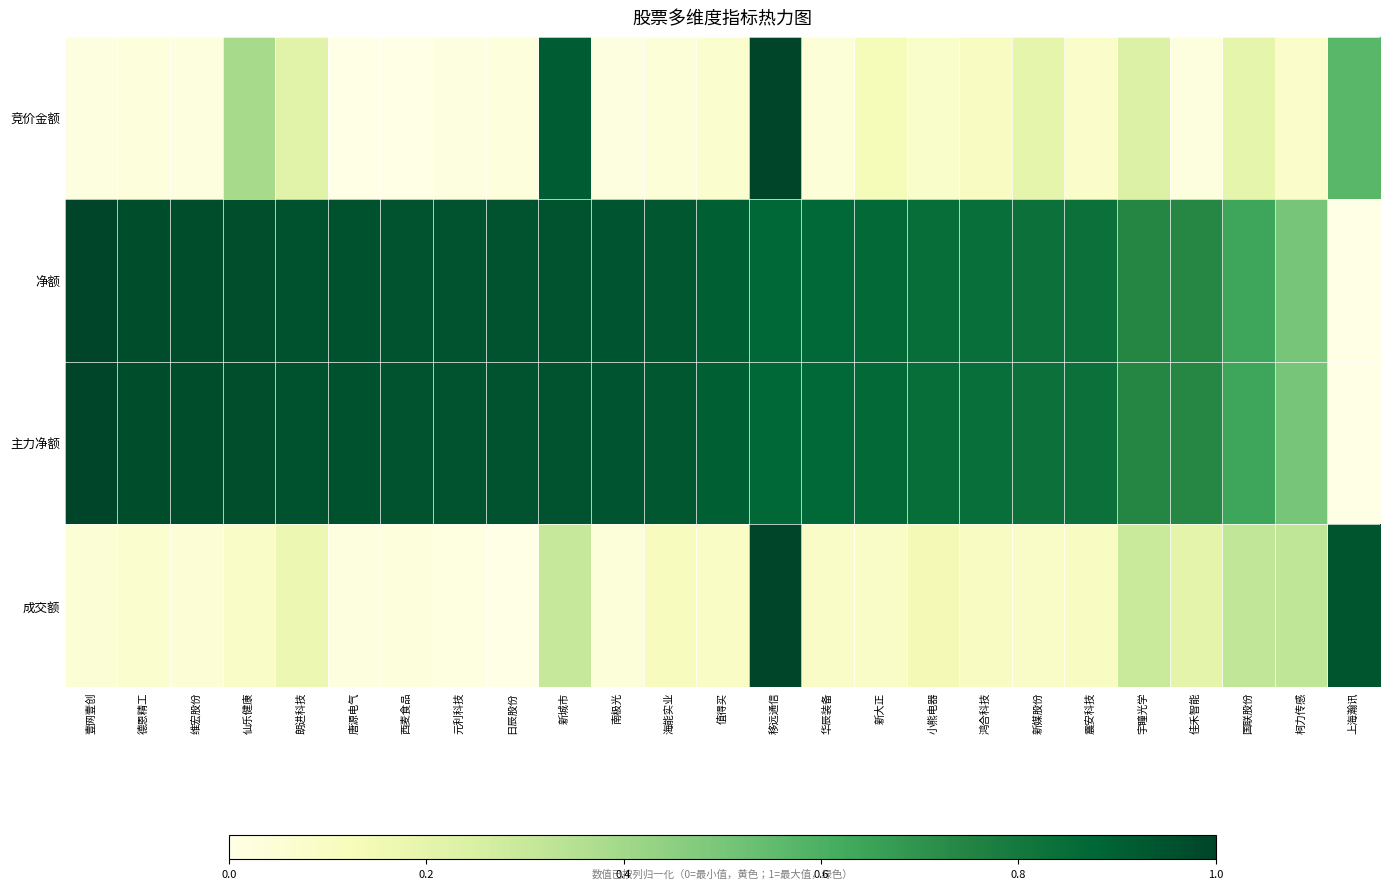

Reading left to right, list all the values displayed in this chart.

竞价金额: 壹网壹创=0.0	德恩精工=0.0	维宏股份=0.0	仙乐健康=0.4	朗进科技=0.2	唐源电气=0.0	西麦食品=0.0	元利科技=0.0	日辰股份=0.0	新城市=0.9	南极光=0.0	海能实业=0.0	值得买=0.1	移远通信=1.0	华辰装备=0.0	新大正=0.1	小熊电器=0.1	鸿合科技=0.1	新媒股份=0.2	震安科技=0.1	宇瞳光学=0.2	佳禾智能=0.0	国联股份=0.2	柯力传感=0.1	上海瀚讯=0.6
净额: 壹网壹创=1.0	德恩精工=1.0	维宏股份=1.0	仙乐健康=1.0	朗进科技=1.0	唐源电气=1.0	西麦食品=0.9	元利科技=0.9	日辰股份=0.9	新城市=0.9	南极光=0.9	海能实业=0.9	值得买=0.9	移远通信=0.9	华辰装备=0.9	新大正=0.9	小熊电器=0.8	鸿合科技=0.8	新媒股份=0.8	震安科技=0.8	宇瞳光学=0.7	佳禾智能=0.7	国联股份=0.6	柯力传感=0.5	上海瀚讯=0.0
主力净额: 壹网壹创=1.0	德恩精工=1.0	维宏股份=1.0	仙乐健康=1.0	朗进科技=1.0	唐源电气=1.0	西麦食品=0.9	元利科技=0.9	日辰股份=0.9	新城市=0.9	南极光=0.9	海能实业=0.9	值得买=0.9	移远通信=0.9	华辰装备=0.9	新大正=0.9	小熊电器=0.8	鸿合科技=0.8	新媒股份=0.8	震安科技=0.8	宇瞳光学=0.7	佳禾智能=0.7	国联股份=0.6	柯力传感=0.5	上海瀚讯=0.0
成交额: 壹网壹创=0.0	德恩精工=0.1	维宏股份=0.0	仙乐健康=0.1	朗进科技=0.2	唐源电气=0.0	西麦食品=0.0	元利科技=0.0	日辰股份=0.0	新城市=0.3	南极光=0.0	海能实业=0.1	值得买=0.1	移远通信=1.0	华辰装备=0.1	新大正=0.1	小熊电器=0.1	鸿合科技=0.1	新媒股份=0.1	震安科技=0.1	宇瞳光学=0.3	佳禾智能=0.2	国联股份=0.3	柯力传感=0.3	上海瀚讯=0.9